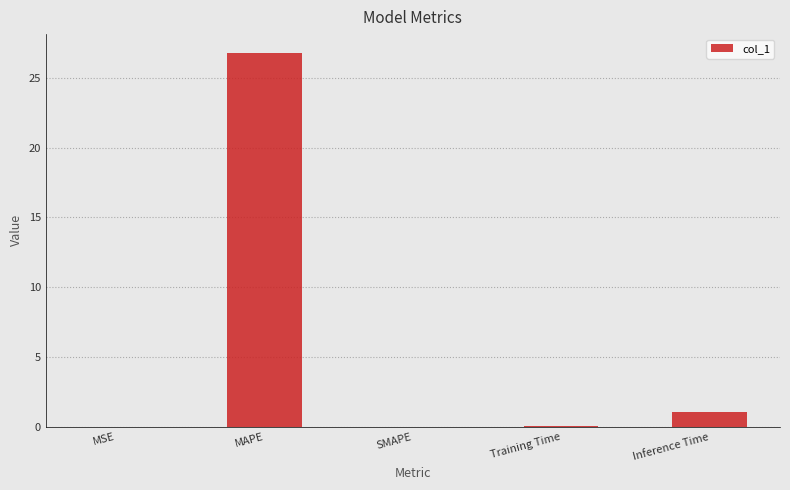

What is the sum of all values?

27.9